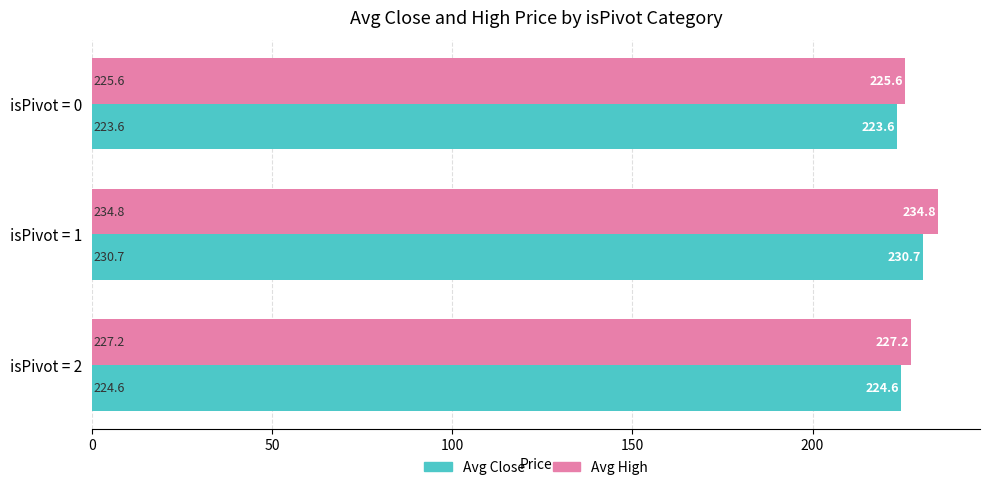

What is the total value across all series at isPivot = 2?

451.8